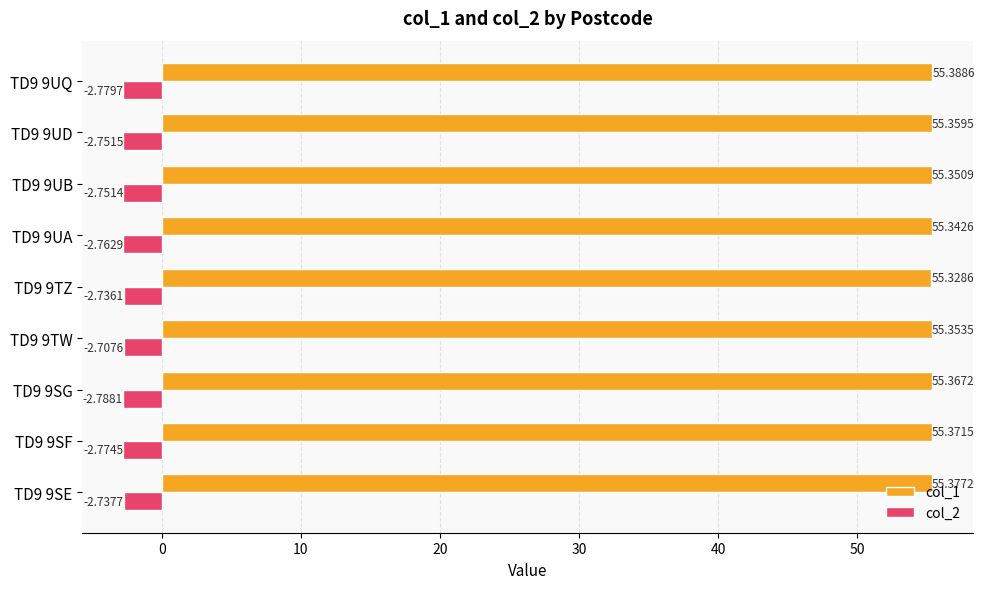

What is the sum of all col_1 values?

498.2